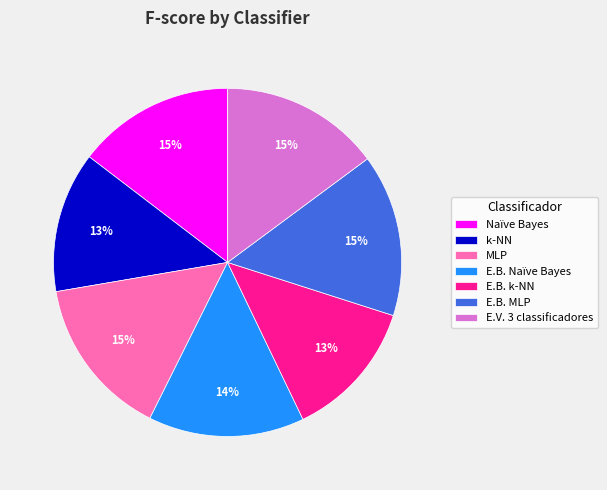

Does any single category account for the majority?

No